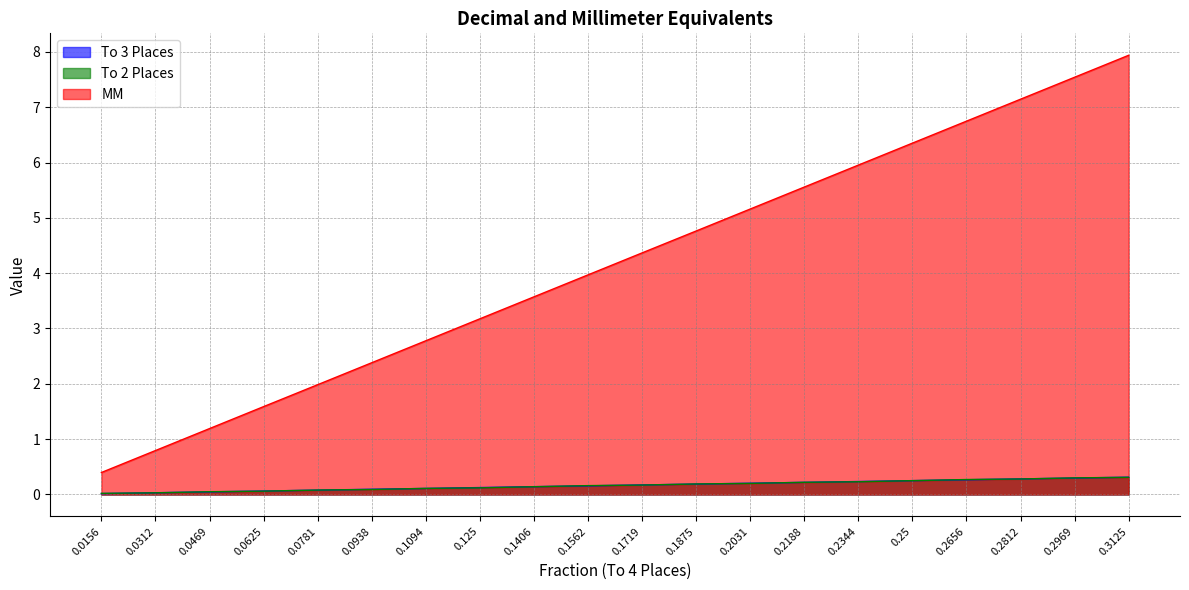

True or false: MM and To 3 Places intersect in this chart.

False